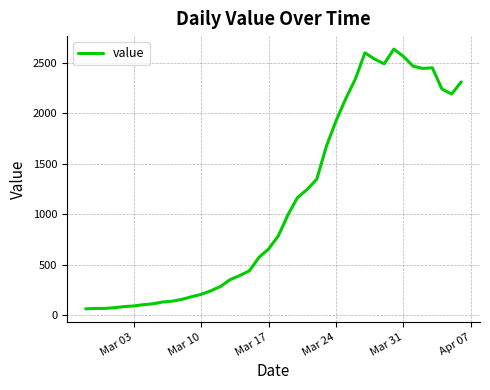

What is the maximum value shown in the chart?

2639